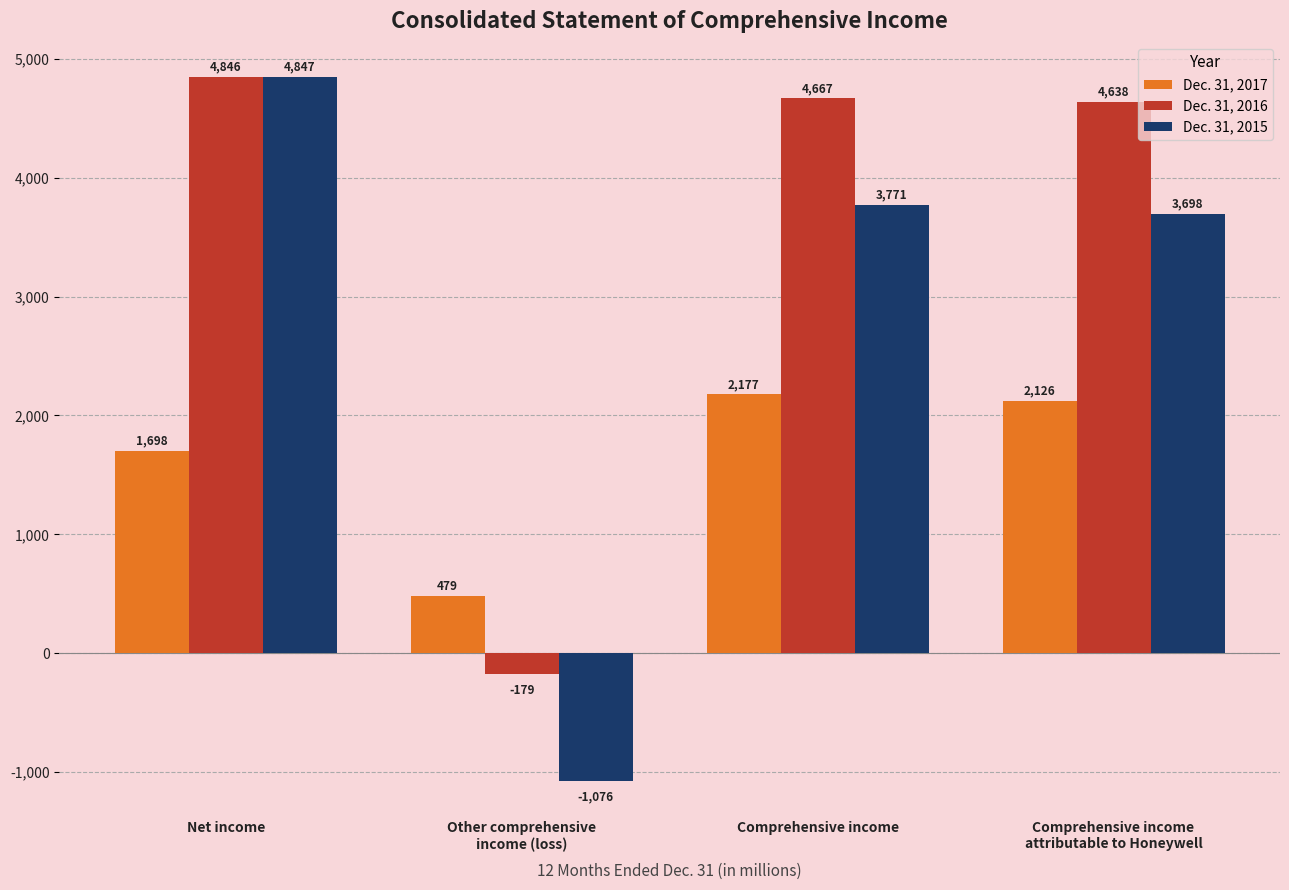

What is the minimum value for Dec. 31, 2015?

-1076